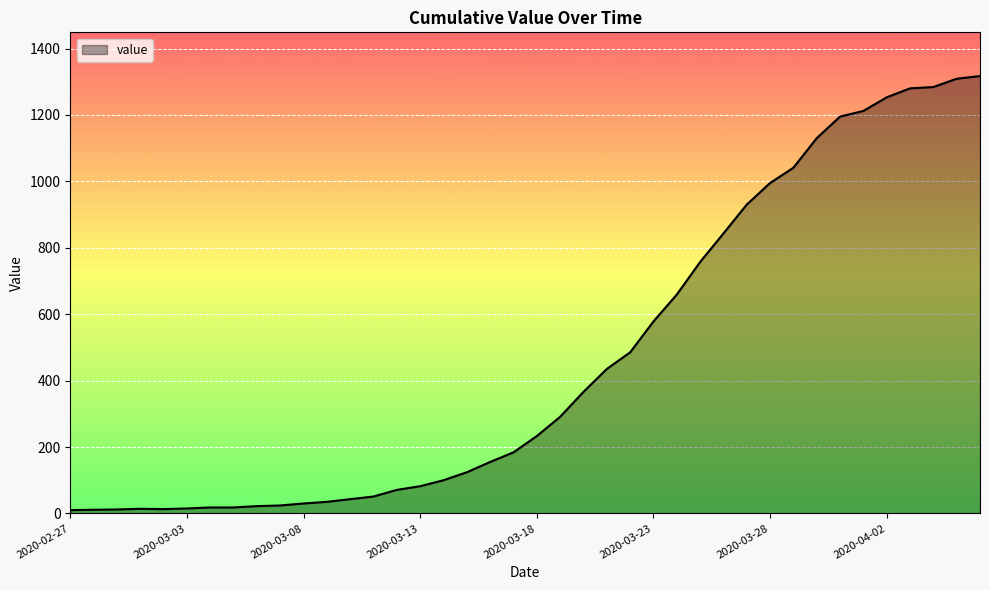

What is the difference between the maximum and minimum values?

1307